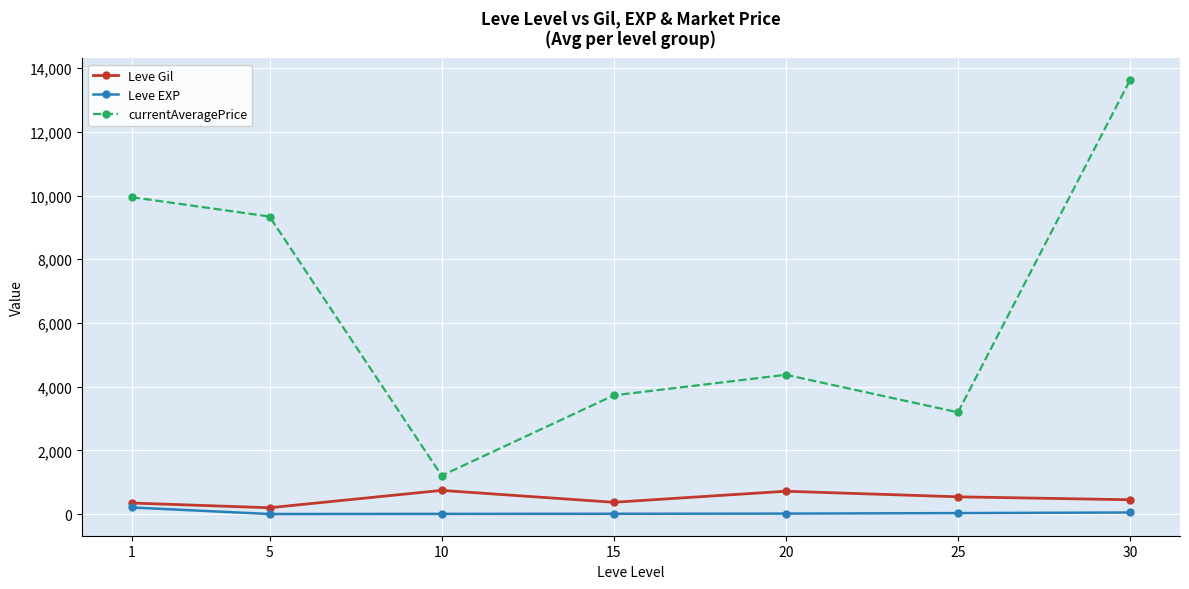

Which series has the widest spread of values?

currentAveragePrice